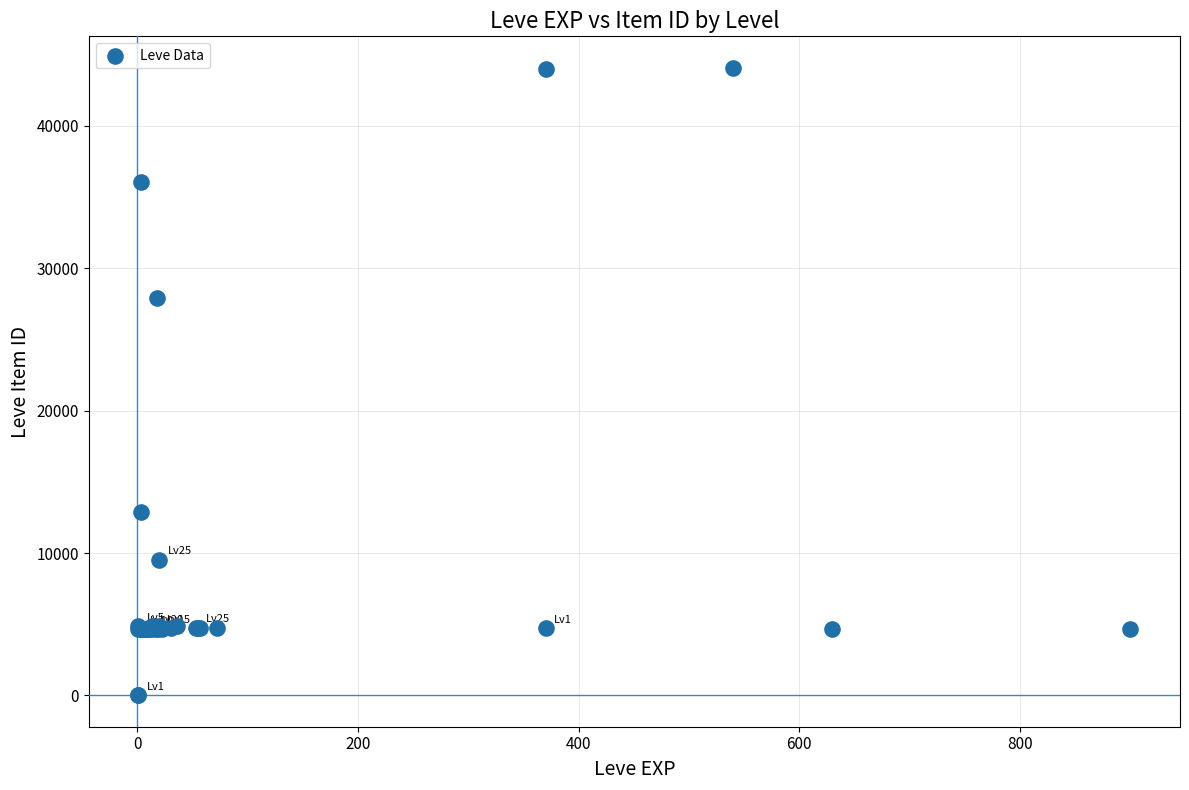

What Y value in the scatter plot is closest to 22048?

27884